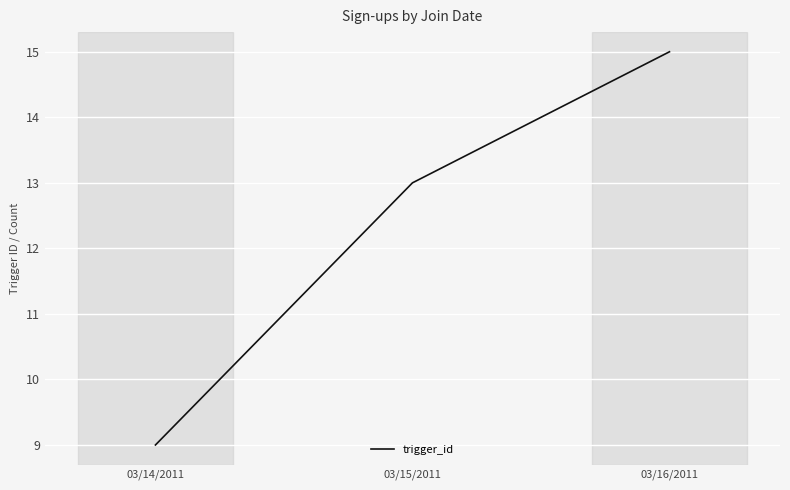

Is this an area chart (filled region under the line)?

No